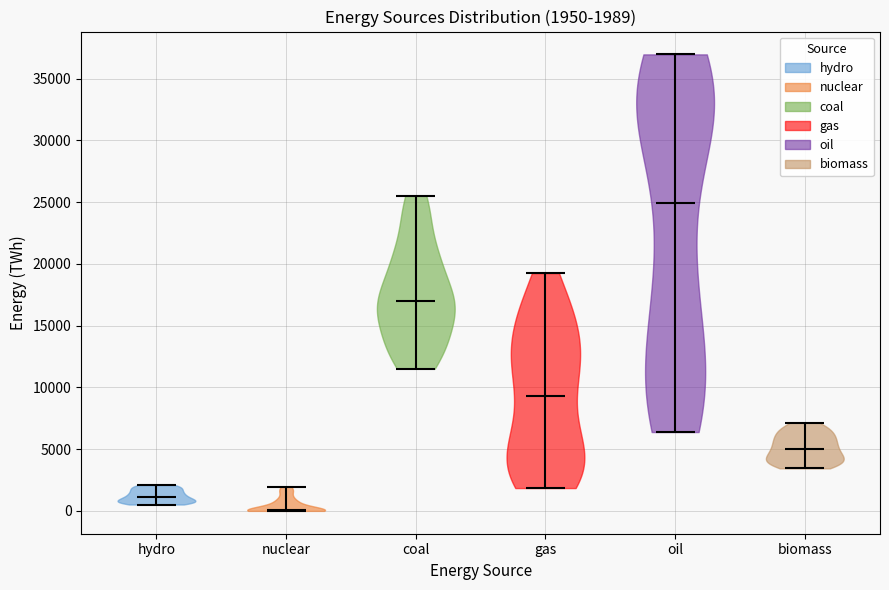

Which violin has the lowest median line?

nuclear